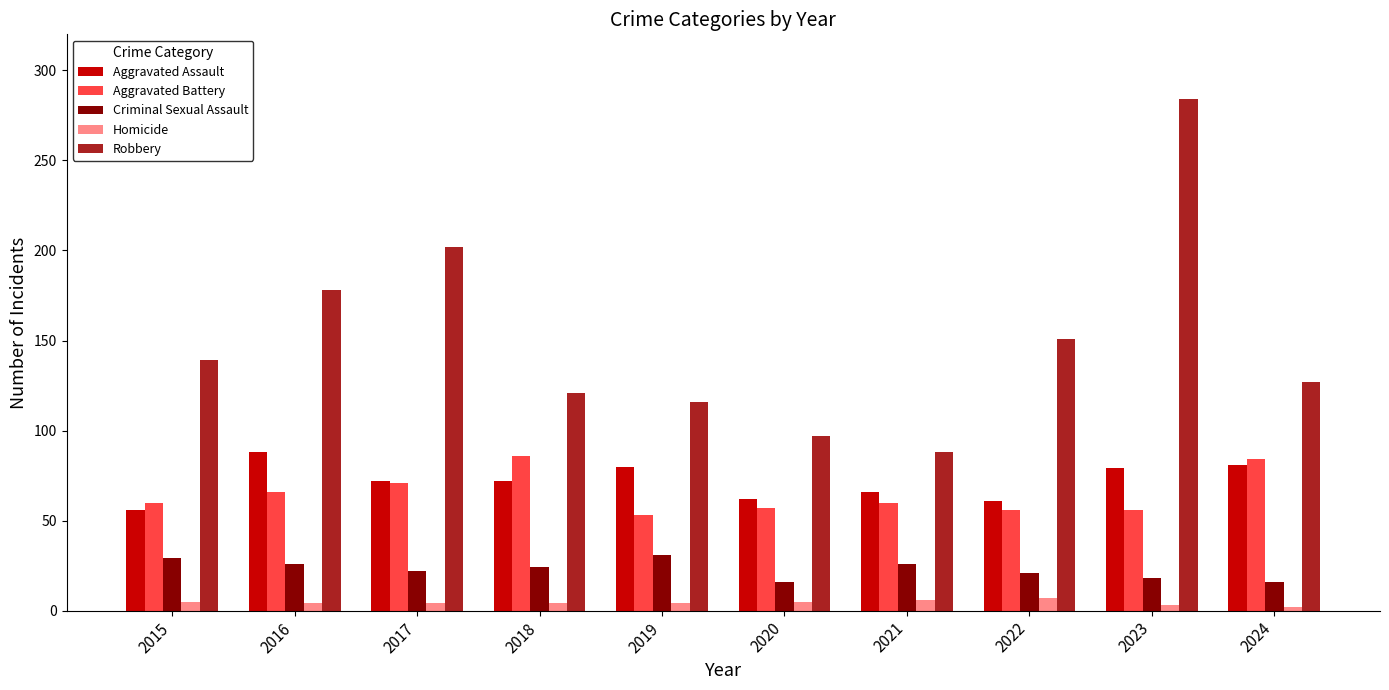

Where does the Criminal Sexual Assault series first go above 24?

2015